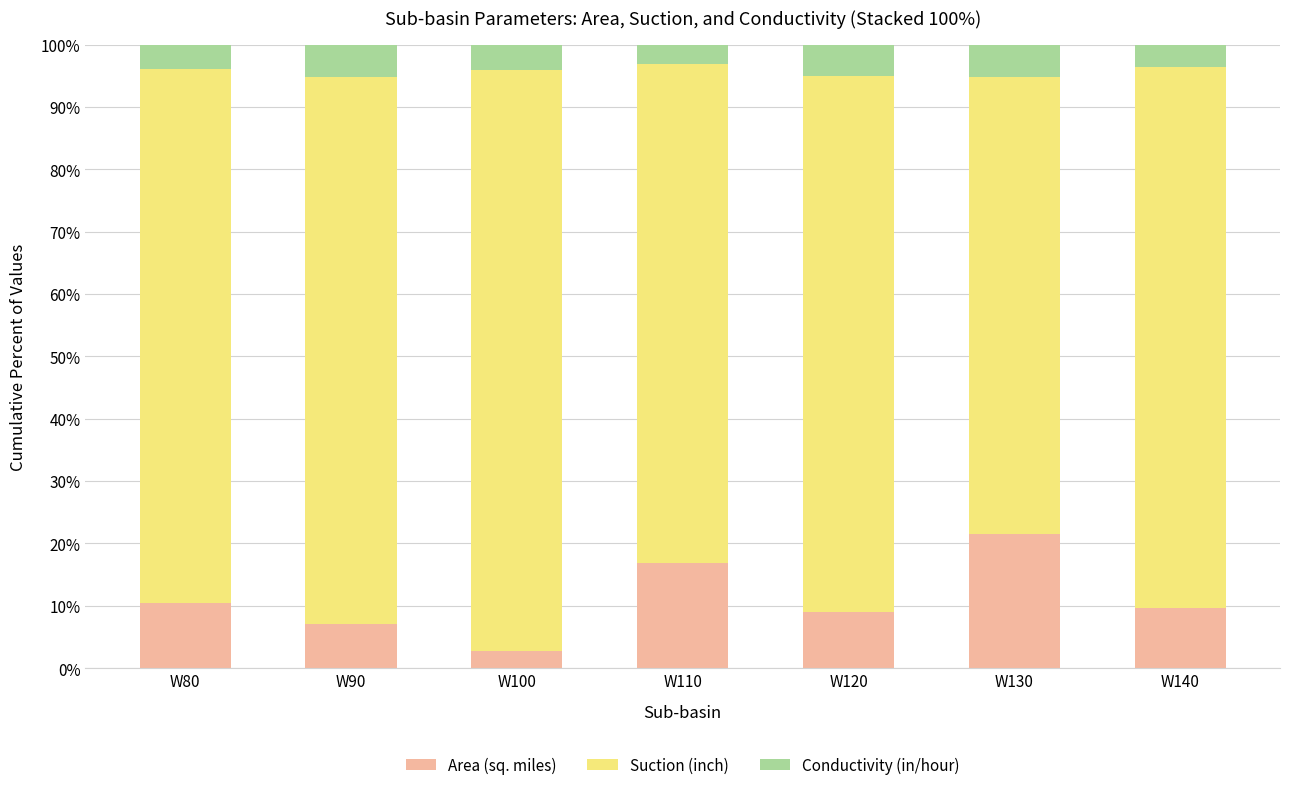

At which label does Area (sq. miles) reach its minimum?

W100